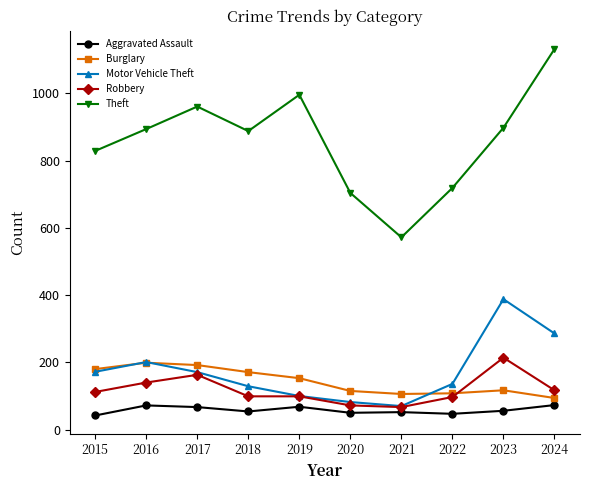

How many interior local peaks does the Theft series have?

2